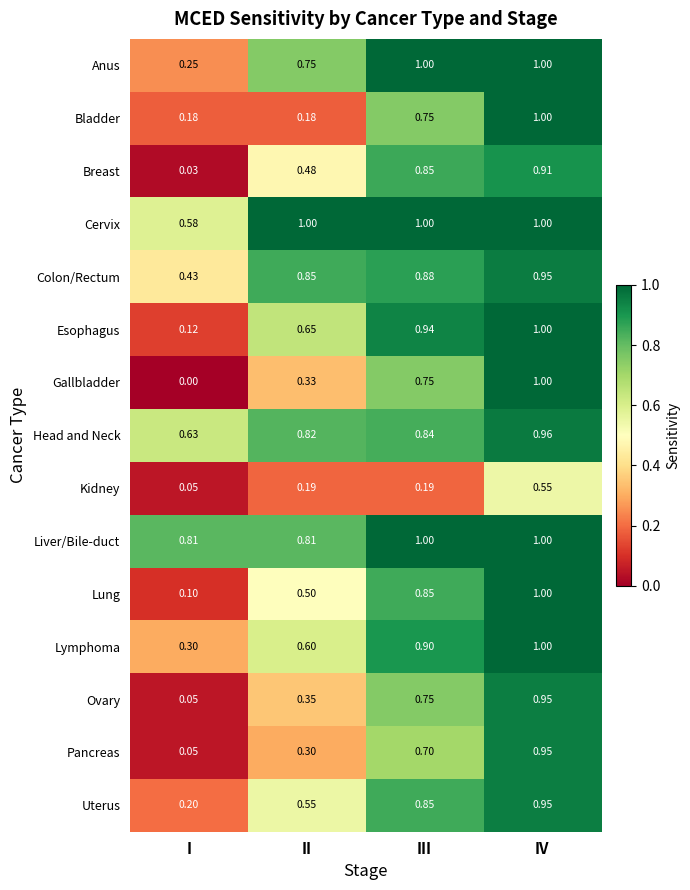

Which category has the lowest value in the Lung series?

I